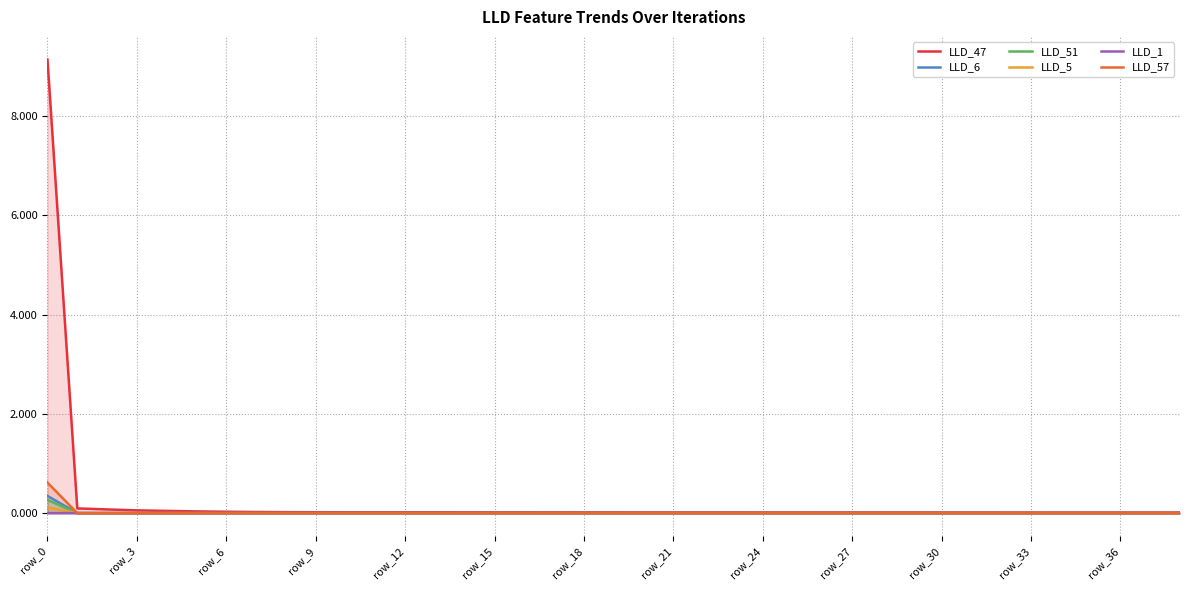

What is the greatest value displayed?

9.1